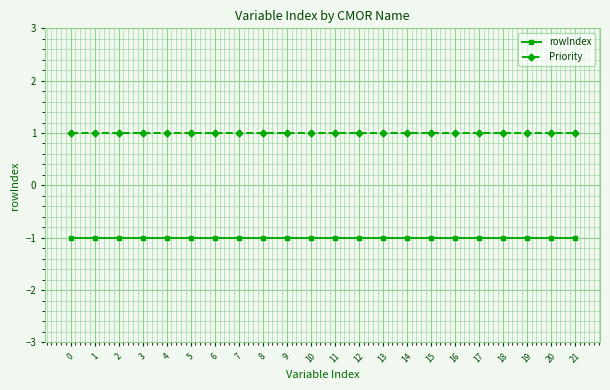

What value does the Priority series have at 19?

1